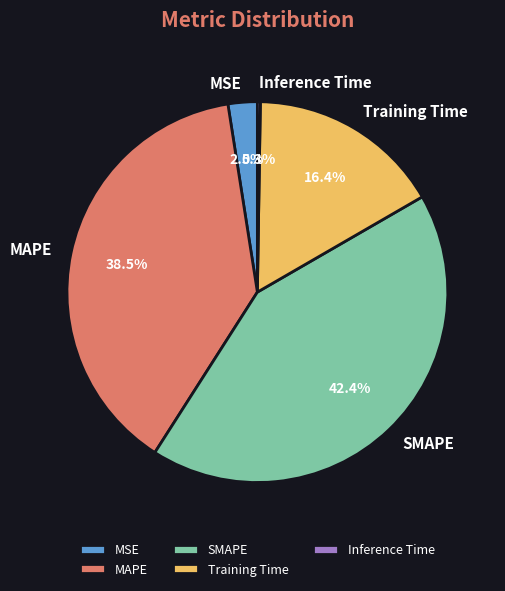

Does any single category account for the majority?

No